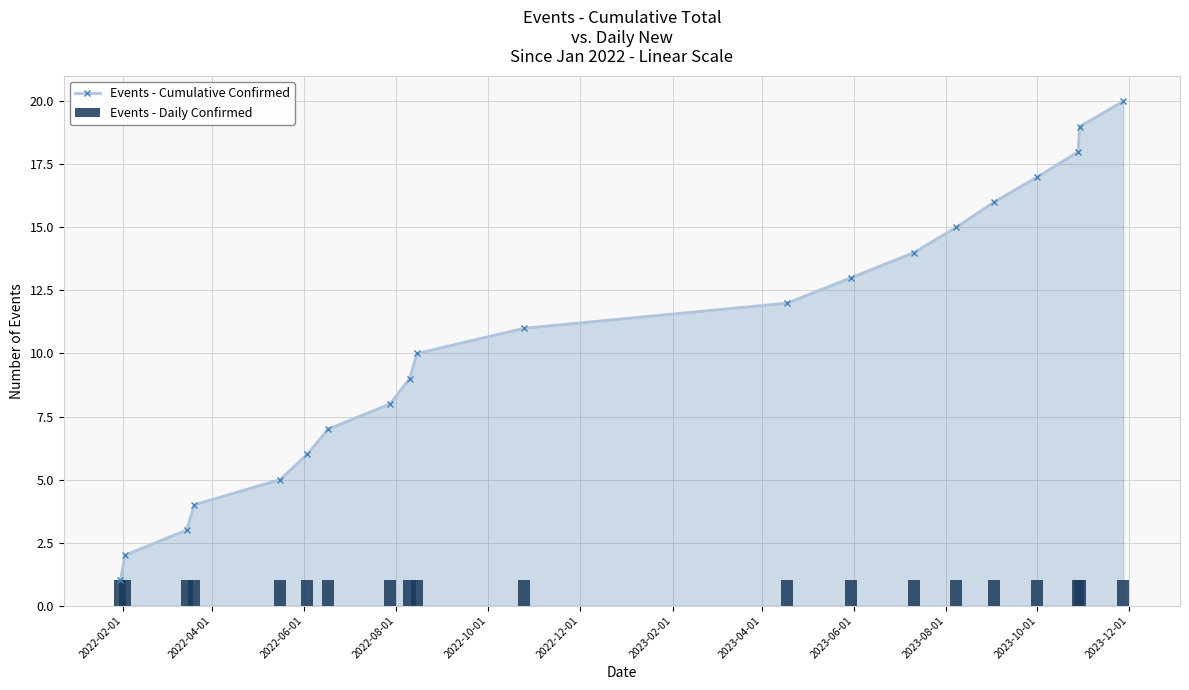

What is the maximum value for Events - Cumulative Confirmed?

20